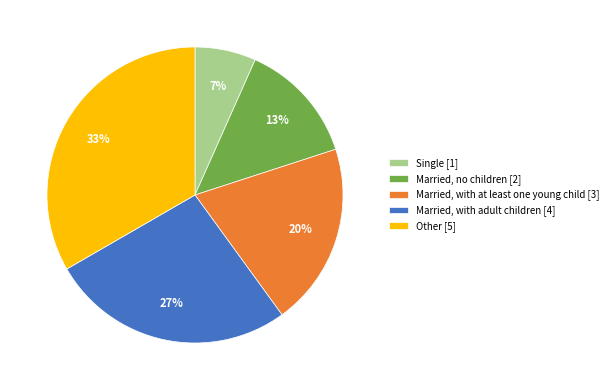

Which slice is the largest?

Other